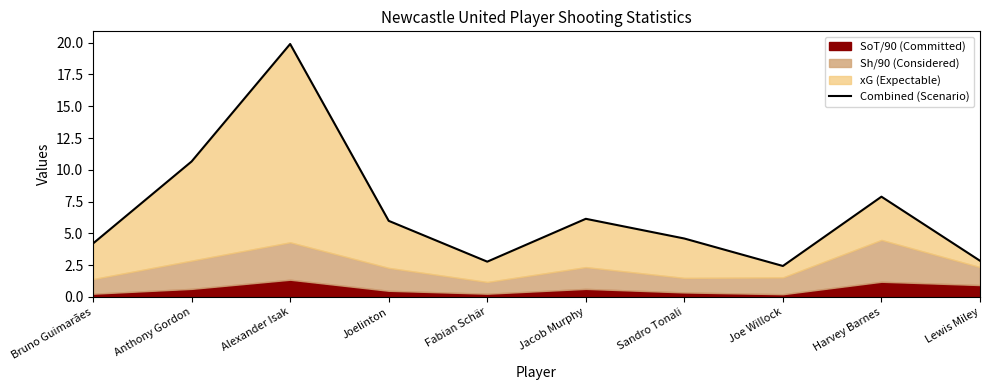

Count the number of categories in the chart.

10